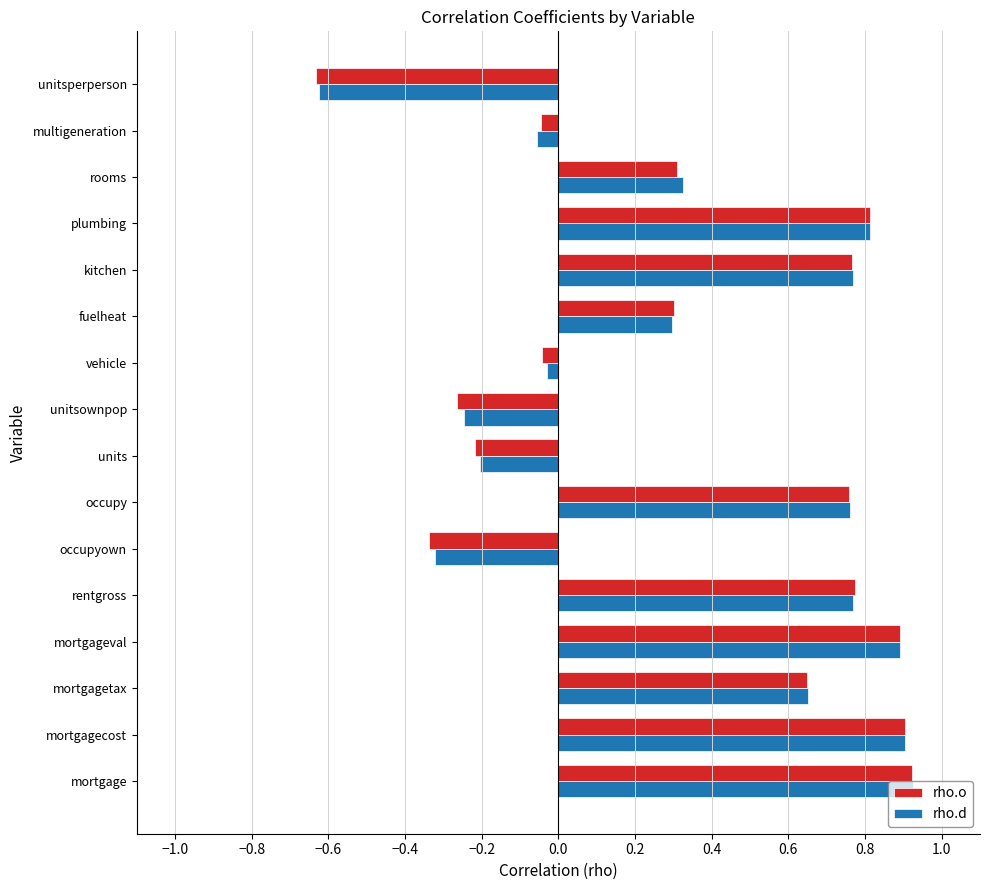

Which category has the lowest value across all series?

unitsperperson